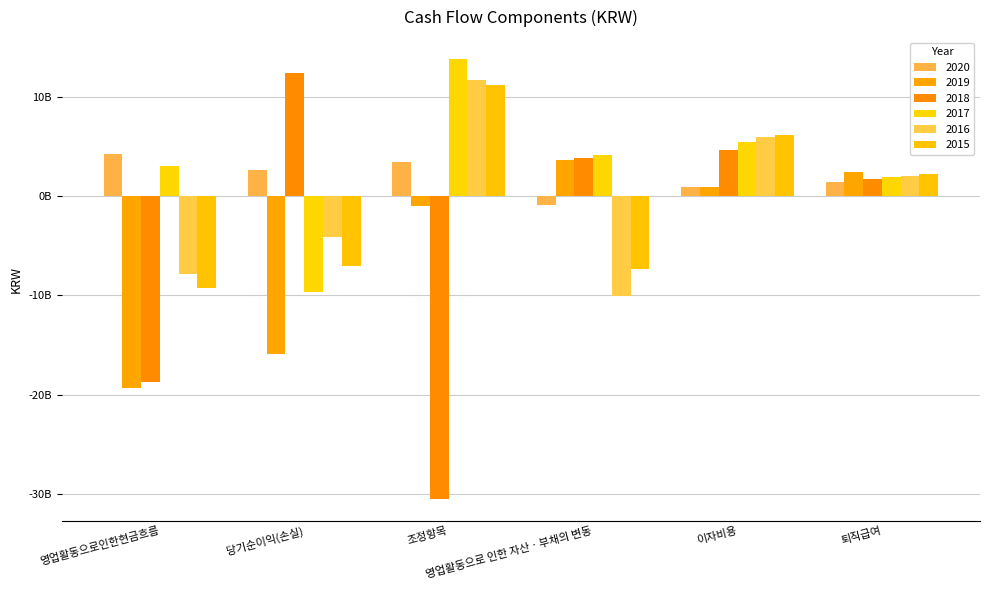

Are the bars grouped side by side (vs. stacked)?

Yes